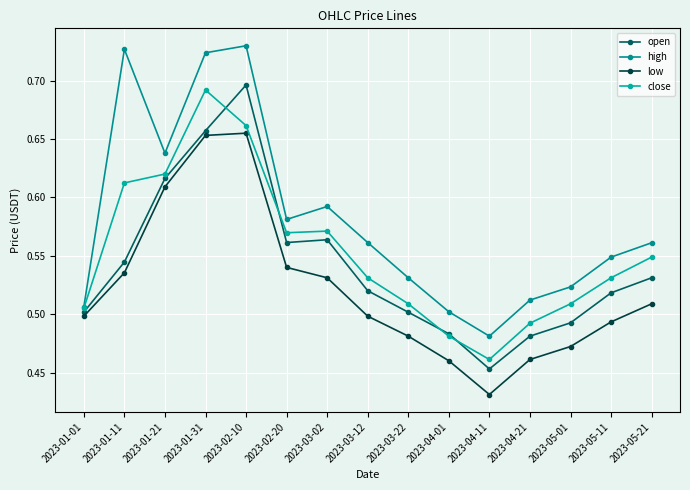

Where is open nearest to the value 0?

2023-04-11